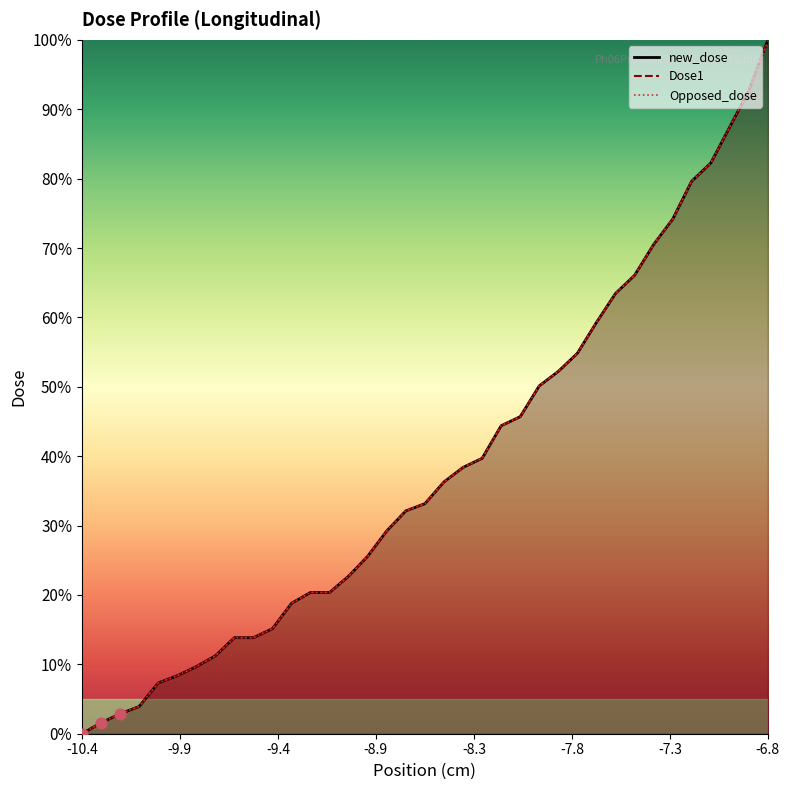

Which series has the largest total across all categories?

new_dose